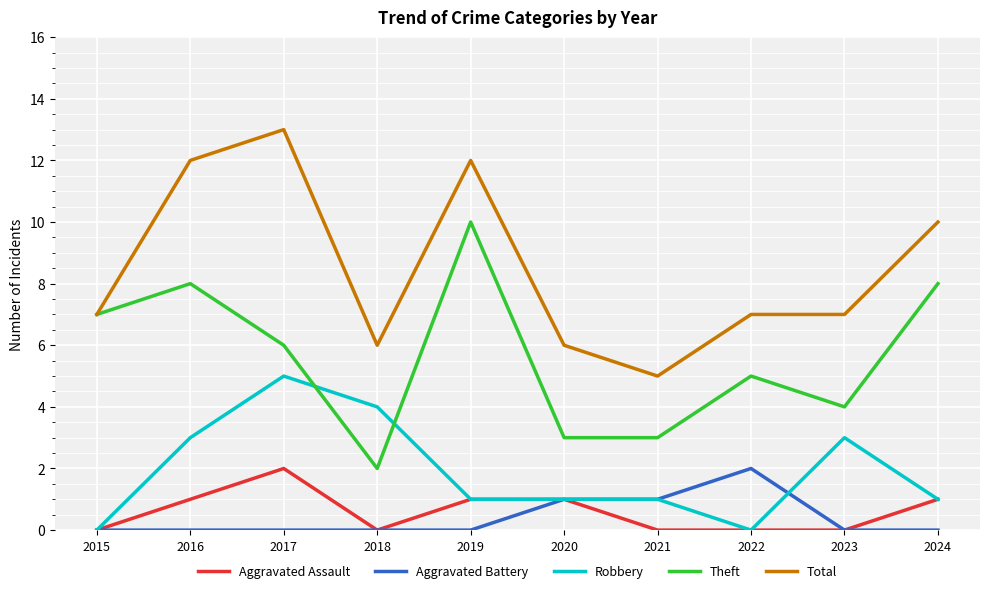

What is the spread (max minus min) of values at 2017?

13